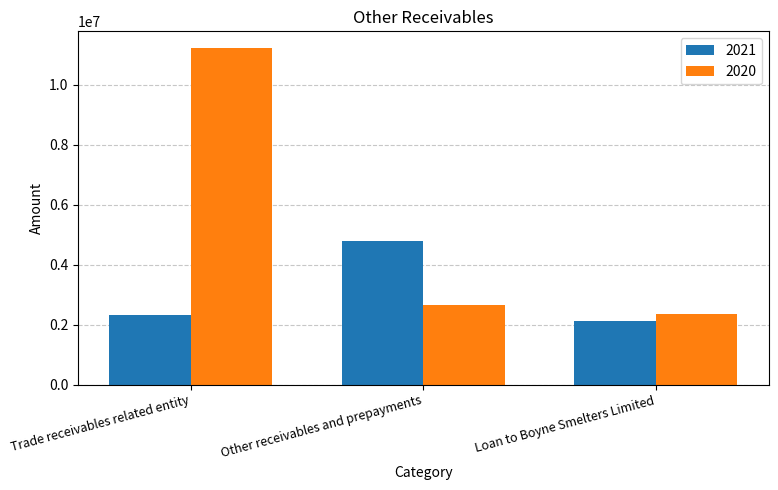

List the labels in order of 2021 value, smallest first.

Loan to Boyne Smelters Limited, Trade receivables related entity, Other receivables and prepayments